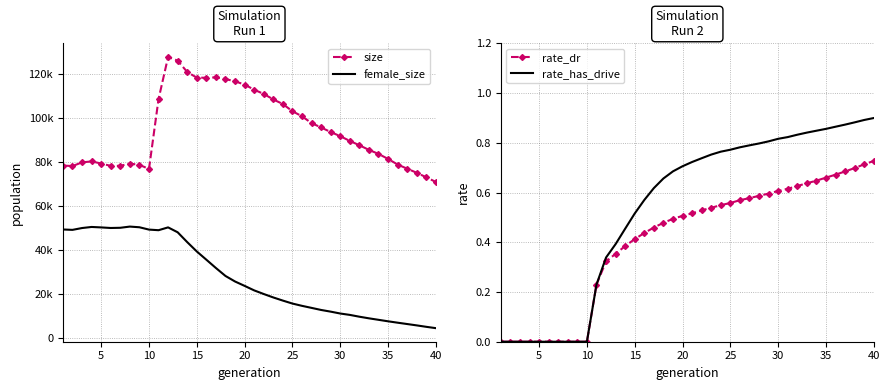

The value of rate_dr at 25 is 1.0. True or false?

False